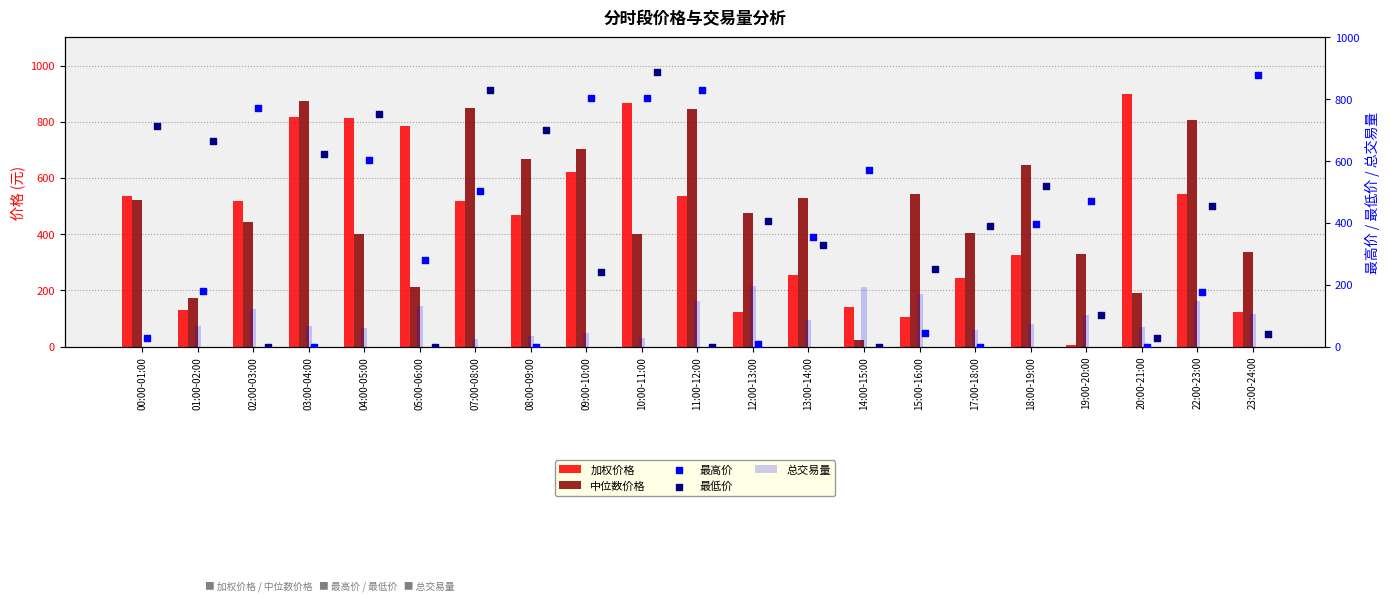

What is the total value across all series at 07:00-08:00?

2721.7